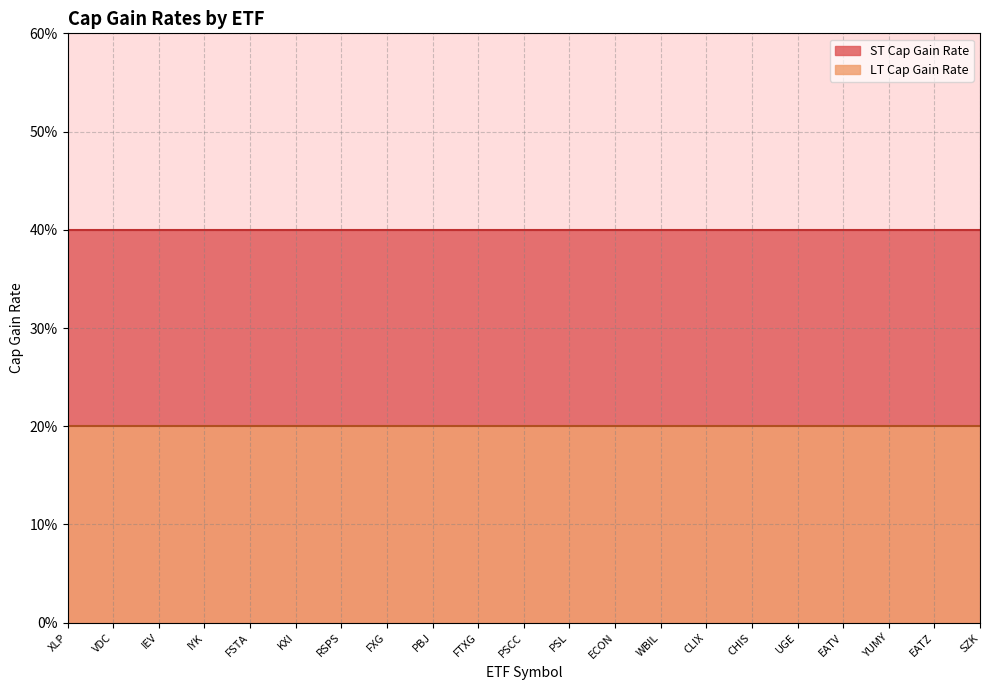

What is the difference between the highest and lowest values at RSPS?

0.2